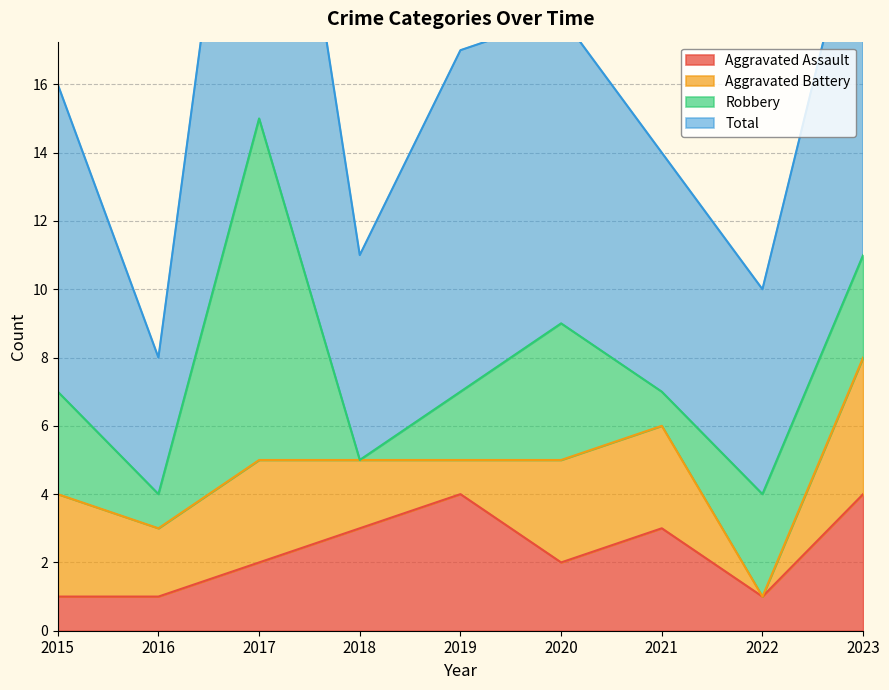

Which series has the largest total across all categories?

Total